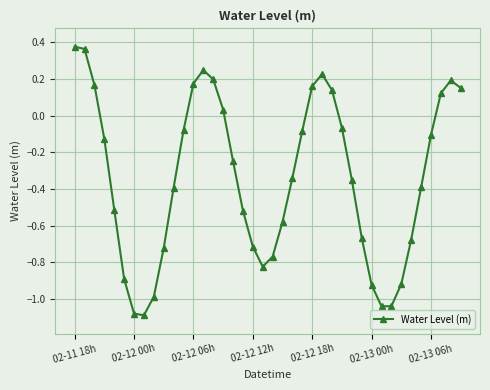

How many points are lower than both their immediate neighbors (excluding endpoints)?

3